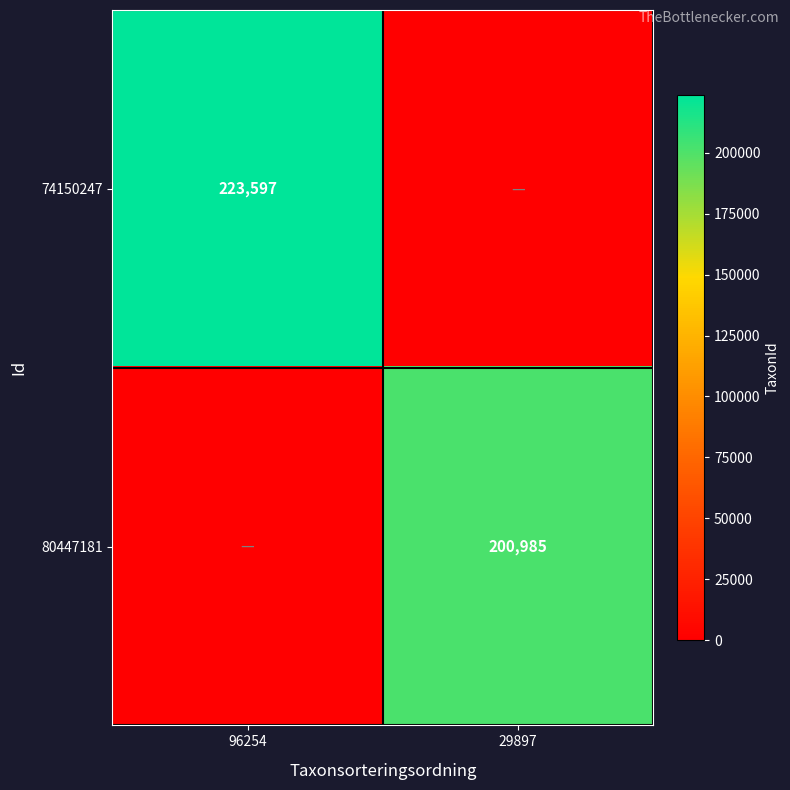

Is it true that 80447181 equals 200985 at 29897?

True